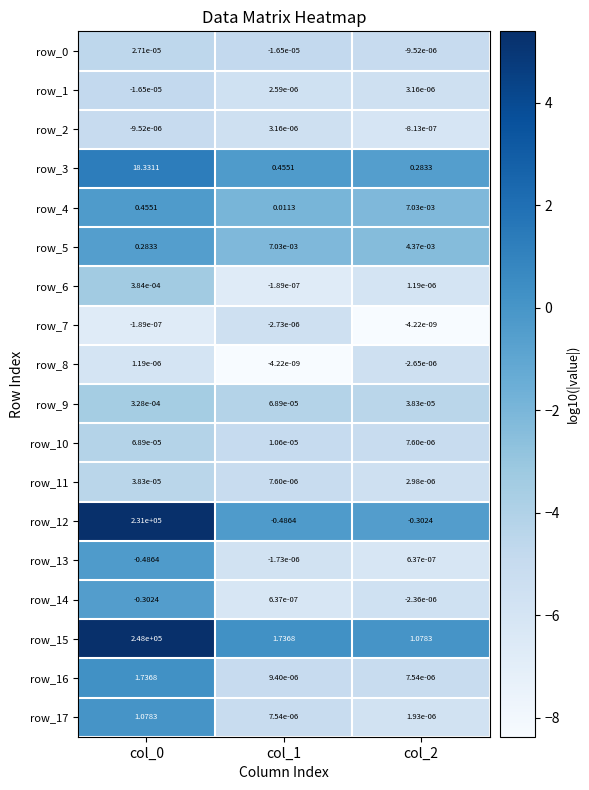

Is the value of row_13 at col_2 greater than the value of row_15 at col_1?

No